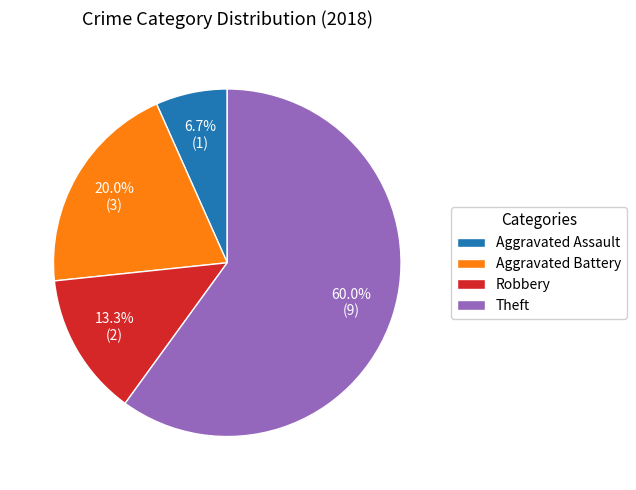

Which category accounts for the majority?

Theft